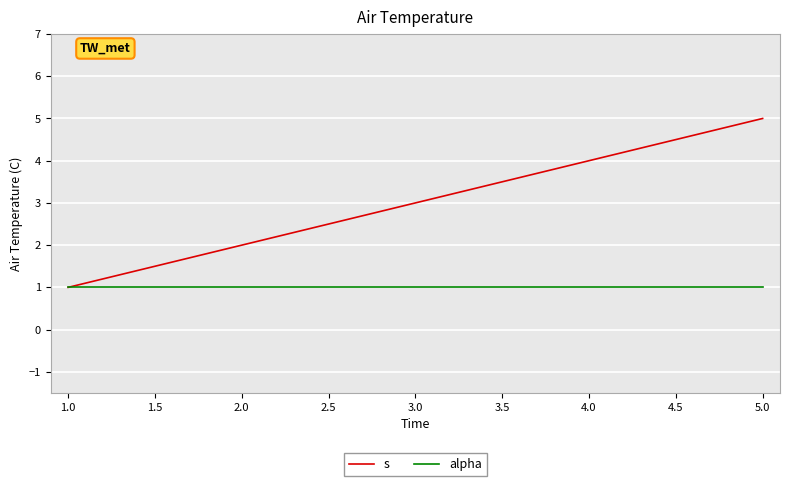

Rank the series at 2.0 from lowest to highest value.

alpha, s